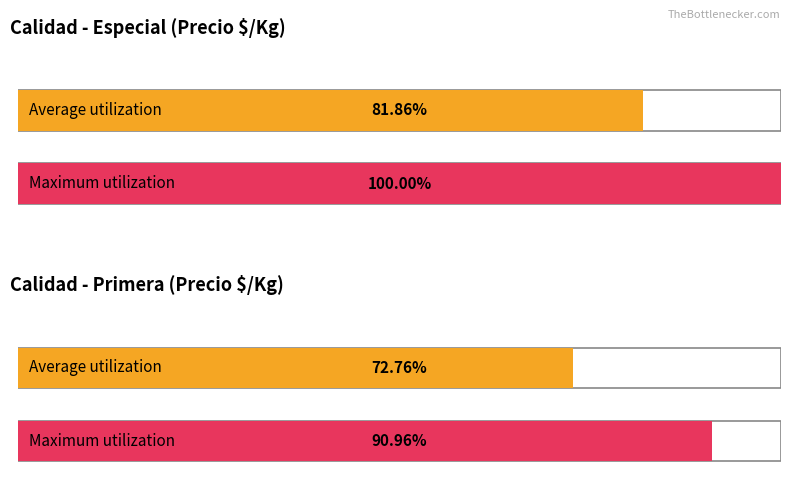

True or false: Precio minimo has a value of 18427 at $/caja 14 kilos empedrada.

False